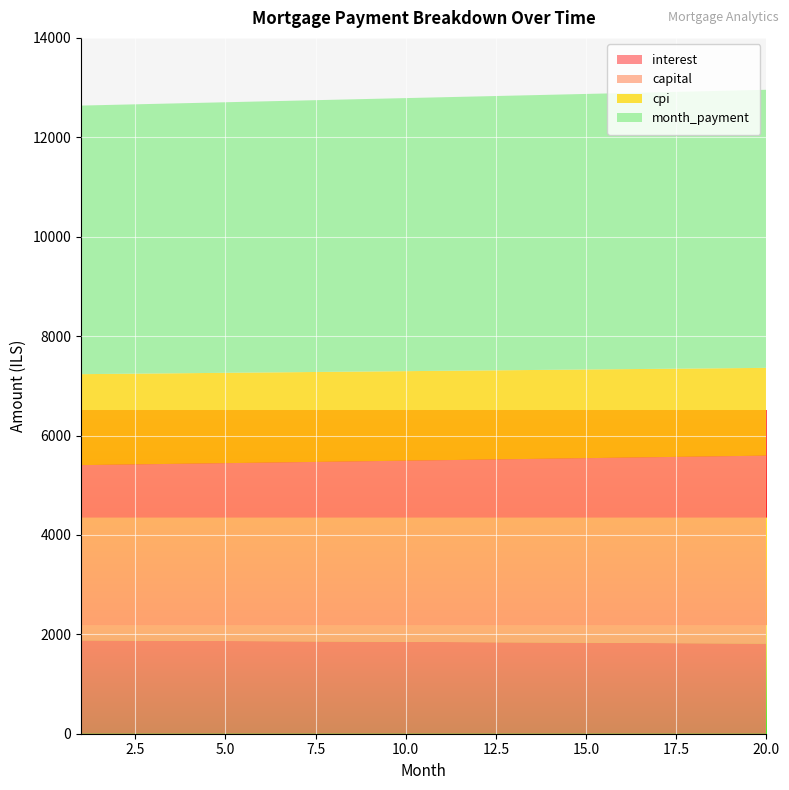

Reading right to left, list all the values displayed in this chart.

interest: 20=1812.7	19=1816.4	18=1820.2	17=1823.8	16=1827.5	15=1831.1	14=1834.7	13=1838.3	12=1841.8	11=1845.3	10=1848.7	9=1852.1	8=1855.5	7=1858.9	6=1862.2	5=1865.5	4=1868.8	3=1872.0	2=1875.3	1=1878.4
capital: 20=3782.7	19=3768.7	18=3754.8	17=3740.9	16=3727.0	15=3713.3	14=3699.5	13=3685.8	12=3672.2	11=3658.6	10=3645.1	9=3631.6	8=3618.2	7=3604.8	6=3591.5	5=3578.2	4=3565.0	3=3551.8	2=3538.6	1=3525.6
cpi: 20=1765.5	19=1769.2	18=1772.8	17=1776.5	16=1780.1	15=1783.6	14=1787.1	13=1790.6	12=1794.1	11=1797.6	10=1801.0	9=1804.3	8=1807.7	7=1811.0	6=1814.3	5=1817.5	4=1820.7	3=1823.9	2=1827.1	1=1830.2
month_payment: 20=5595.4	19=5585.1	18=5574.9	17=5564.7	16=5554.5	15=5544.4	14=5534.2	13=5524.1	12=5514.0	11=5503.9	10=5493.8	9=5483.8	8=5473.7	7=5463.7	6=5453.7	5=5443.7	4=5433.8	3=5423.8	2=5413.9	1=5404.0